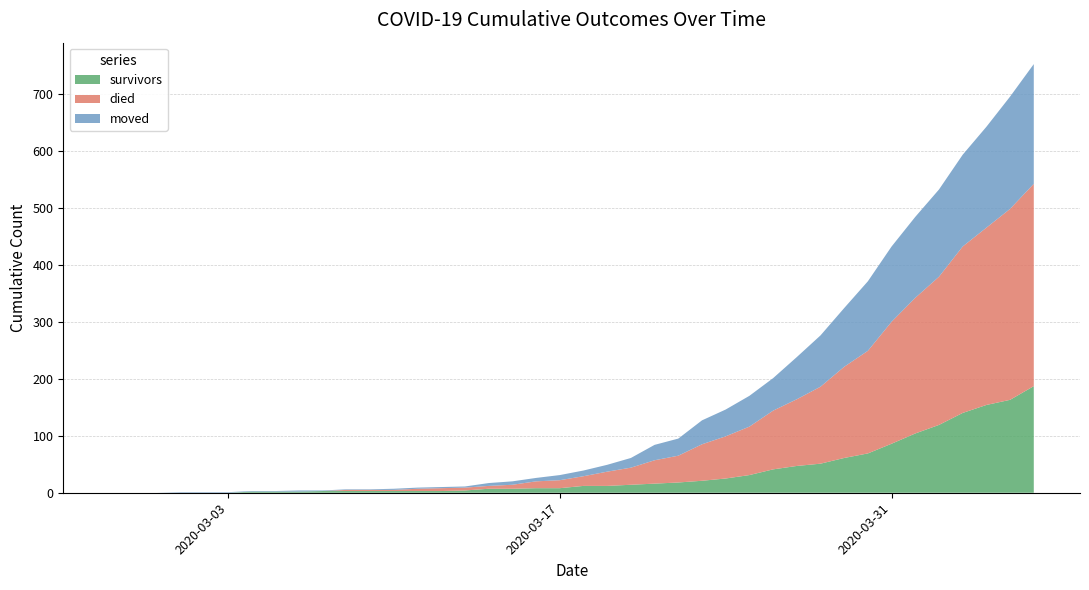

Reading left to right, list all the values displayed in this chart.

survivors: 0	0	0	0	0	0	2	2	2	3	3	3	3	3	3	4	7	7	8	8	12	12	14	16	18	21	25	31	41	47	51	61	69	86	104	119	140	154	163	187
died: 0	0	0	0	0	0	0	0	0	0	2	2	2	4	5	5	5	7	12	14	17	25	30	41	47	64	74	85	103	117	135	160	180	214	238	260	292	311	335	355
moved: 0	0	0	1	1	1	1	1	2	1	1	1	2	2	2	2	5	6	6	9	10	12	17	27	30	42	47	54	57	74	90	103	122	132	142	153	161	177	197	210